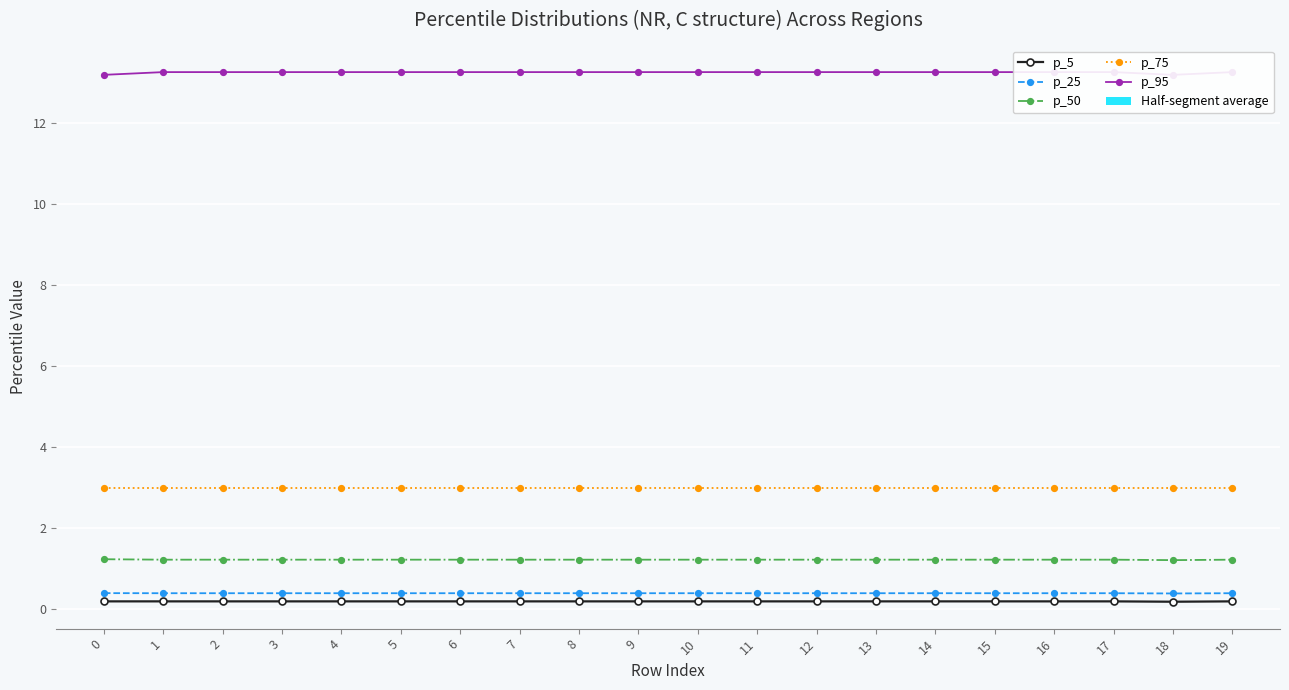

Reading left to right, what are all the values shown in this chart?

p_5: 0=0.2	1=0.2	2=0.2	3=0.2	4=0.2	5=0.2	6=0.2	7=0.2	8=0.2	9=0.2	10=0.2	11=0.2	12=0.2	13=0.2	14=0.2	15=0.2	16=0.2	17=0.2	18=0.2	19=0.2
p_25: 0=0.4	1=0.4	2=0.4	3=0.4	4=0.4	5=0.4	6=0.4	7=0.4	8=0.4	9=0.4	10=0.4	11=0.4	12=0.4	13=0.4	14=0.4	15=0.4	16=0.4	17=0.4	18=0.4	19=0.4
p_50: 0=1.2	1=1.2	2=1.2	3=1.2	4=1.2	5=1.2	6=1.2	7=1.2	8=1.2	9=1.2	10=1.2	11=1.2	12=1.2	13=1.2	14=1.2	15=1.2	16=1.2	17=1.2	18=1.2	19=1.2
p_75: 0=3.0	1=3.0	2=3.0	3=3.0	4=3.0	5=3.0	6=3.0	7=3.0	8=3.0	9=3.0	10=3.0	11=3.0	12=3.0	13=3.0	14=3.0	15=3.0	16=3.0	17=3.0	18=3.0	19=3.0
p_95: 0=13.2	1=13.3	2=13.3	3=13.3	4=13.3	5=13.3	6=13.3	7=13.3	8=13.3	9=13.3	10=13.3	11=13.3	12=13.3	13=13.3	14=13.3	15=13.3	16=13.3	17=13.3	18=13.2	19=13.3